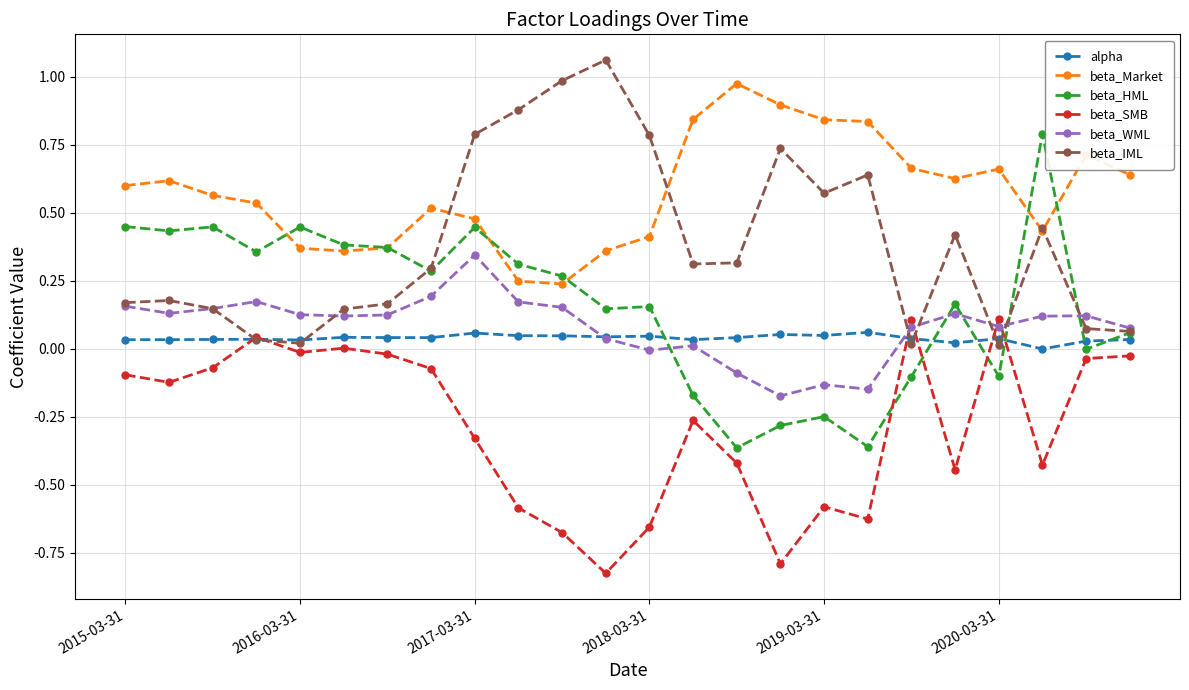

True or false: beta_WML has more than 0 points higher than both neighbors.

True